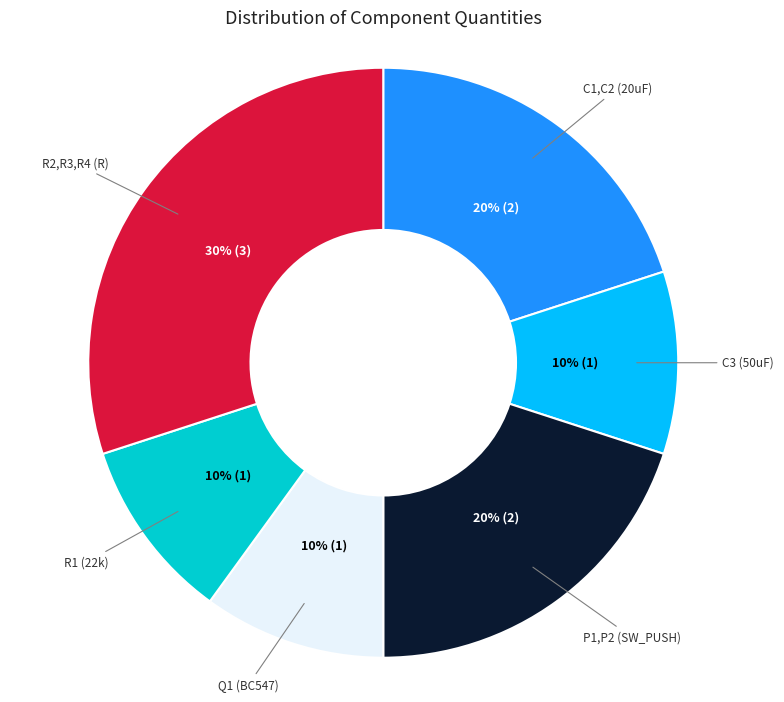

Does Q1 (BC547) account for over 50% of the chart?

No